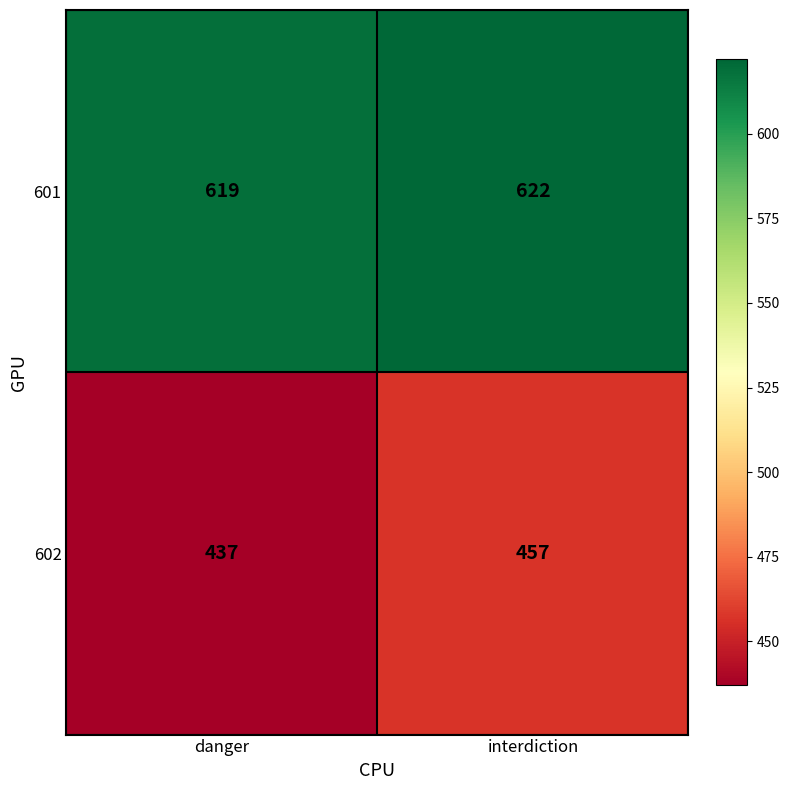

Between danger and interdiction, which series saw the biggest shift?

602